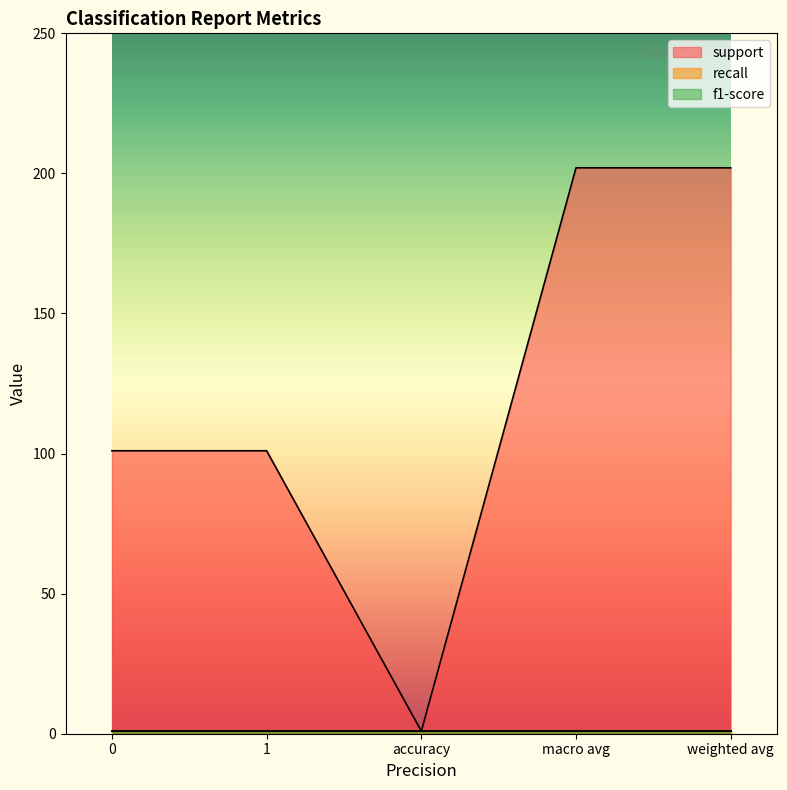

Is the value of f1-score at macro avg greater than the value of support at weighted avg?

No